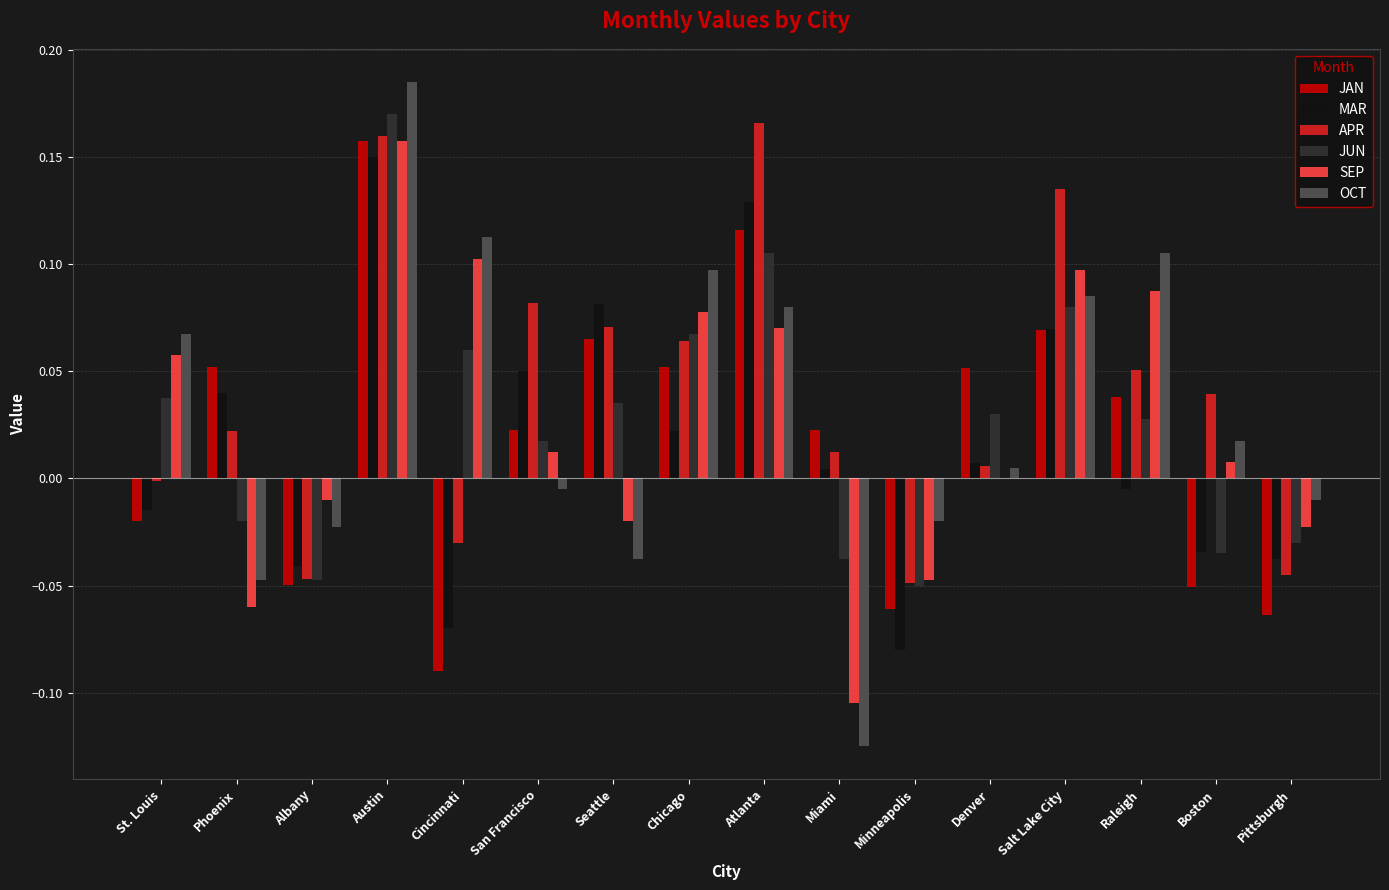

Is the value of APR at Chicago greater than the value of OCT at Salt Lake City?

No